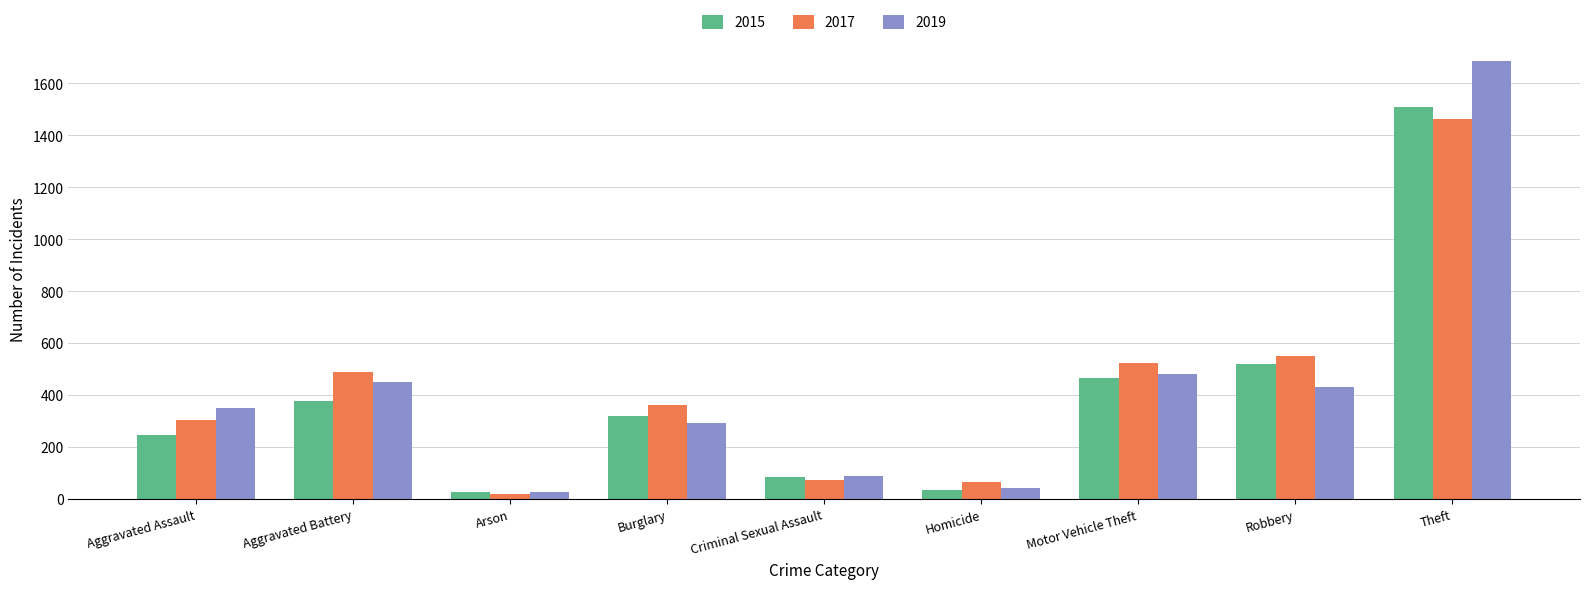

Which category has the lowest value across all series?

Arson